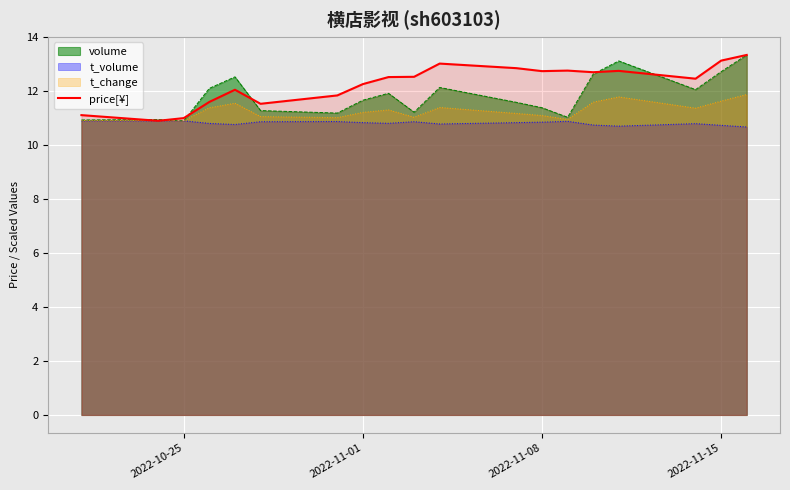

The t_volume series shows 5.0 at 2022-11-01. True or false?

False